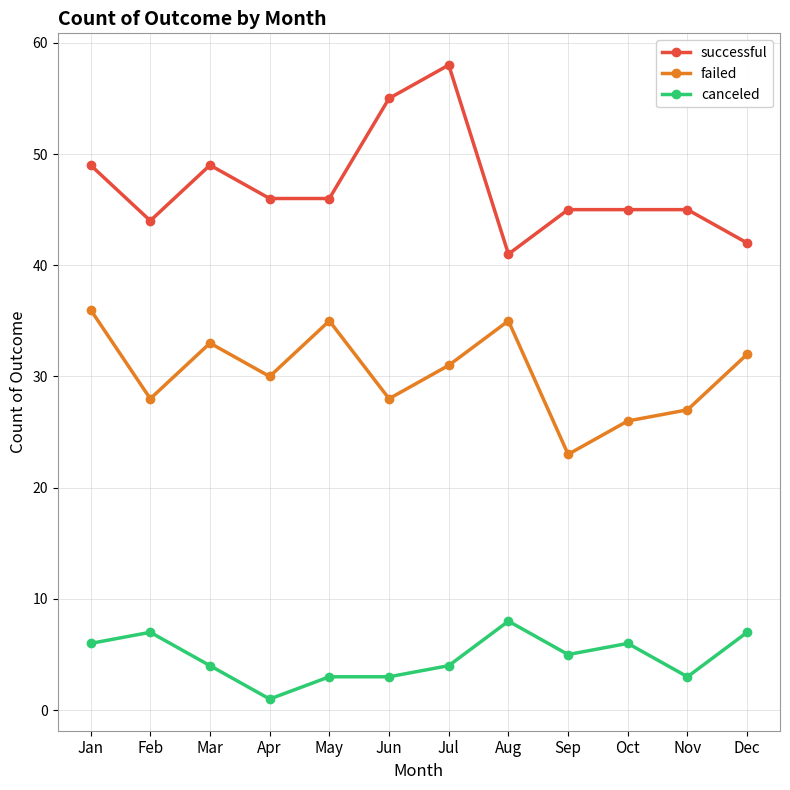

List the series in order of their overall mean, highest first.

successful, failed, canceled